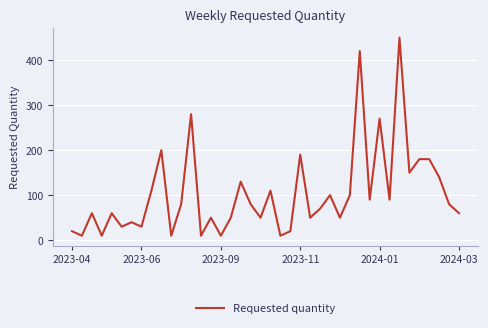

What is the greatest value displayed?

450